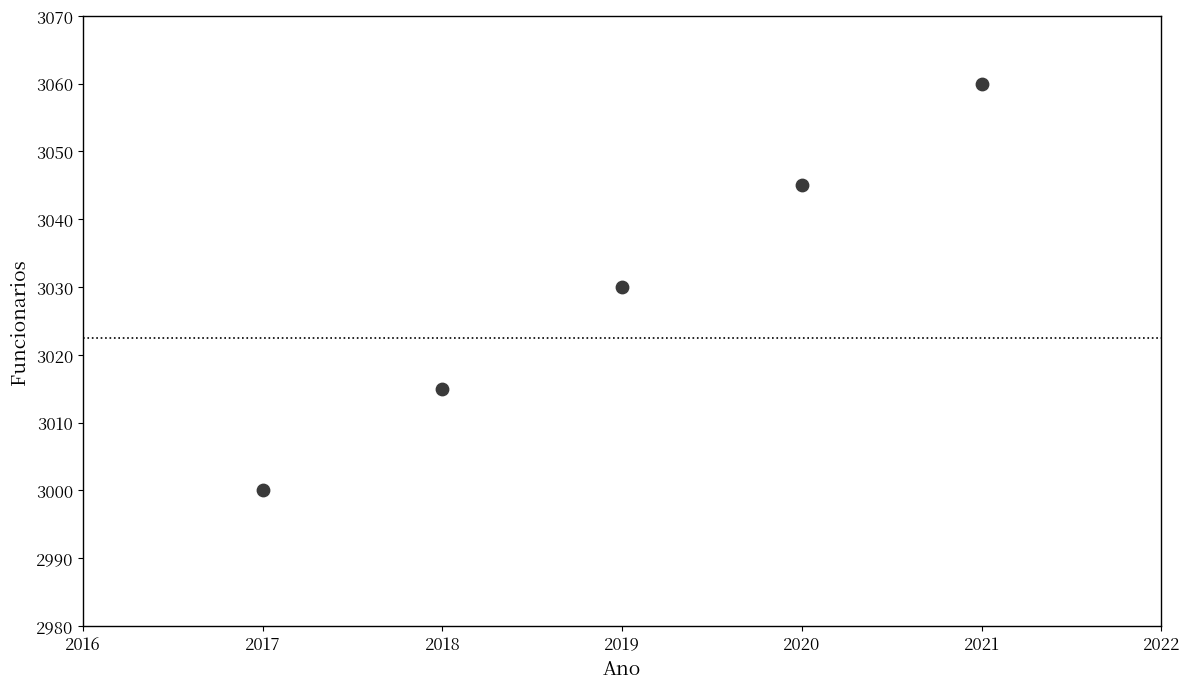

What is the average X value?

2019